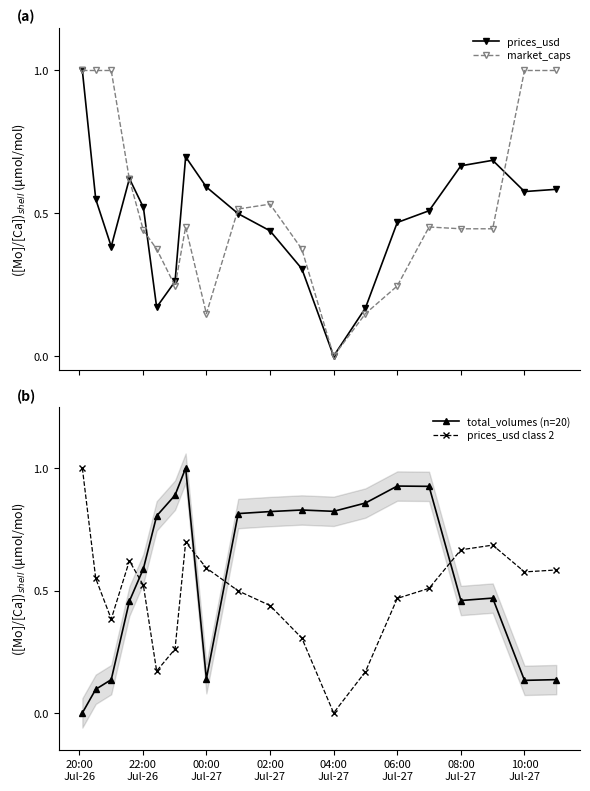

At how many categories does at least one series exceed 0?

20